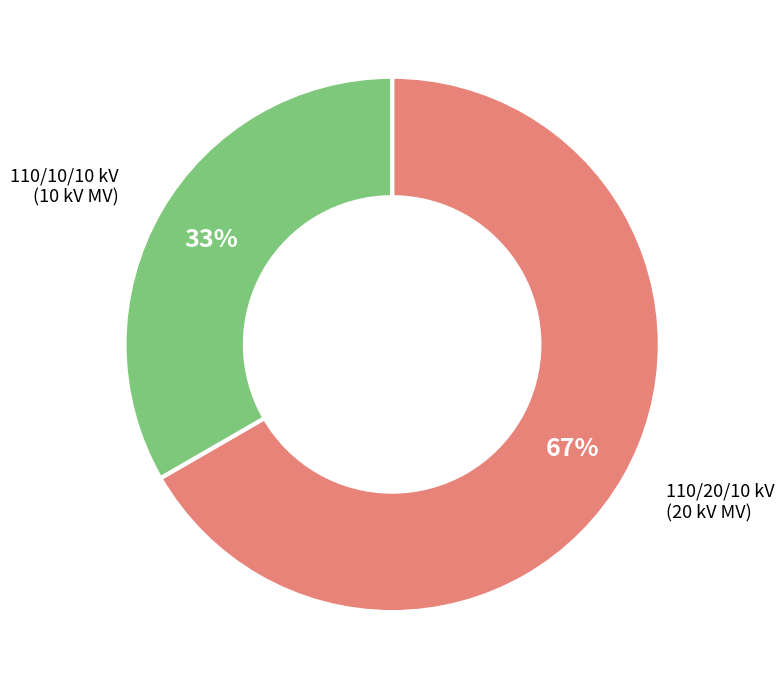

To the nearest percent, what is the average slice percentage?

50%